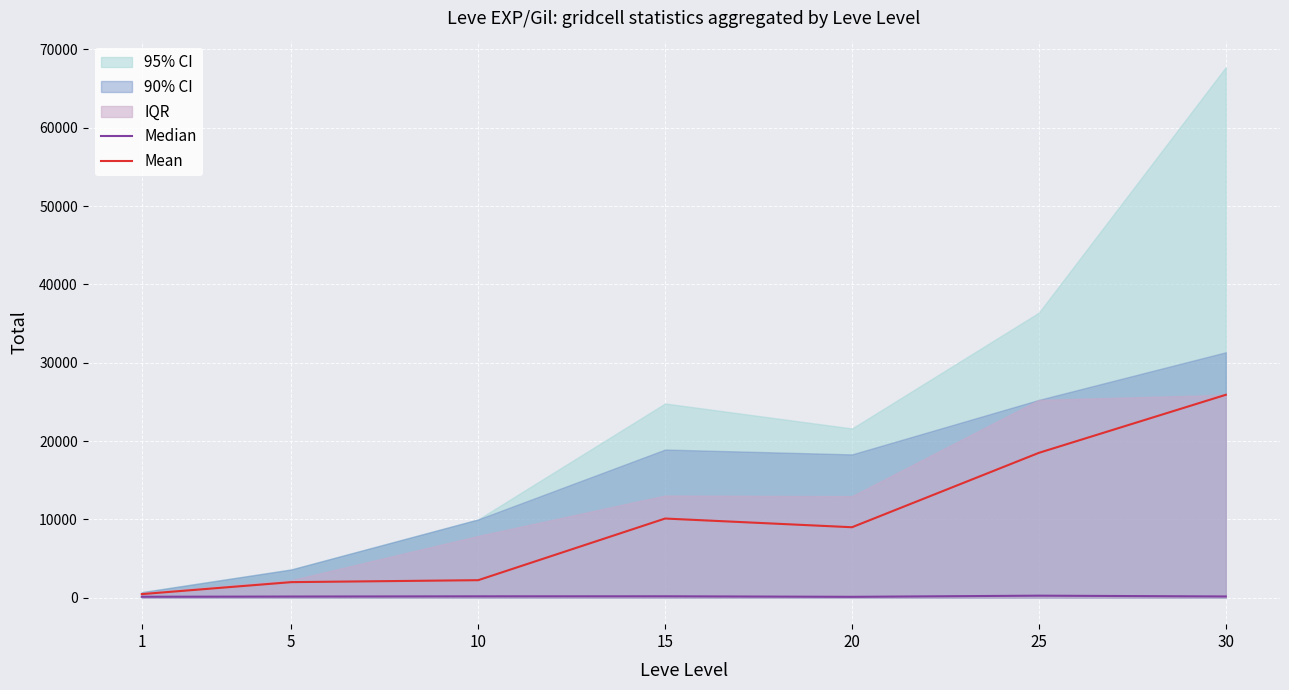

At how many categories does at least one series exceed 6333?

4